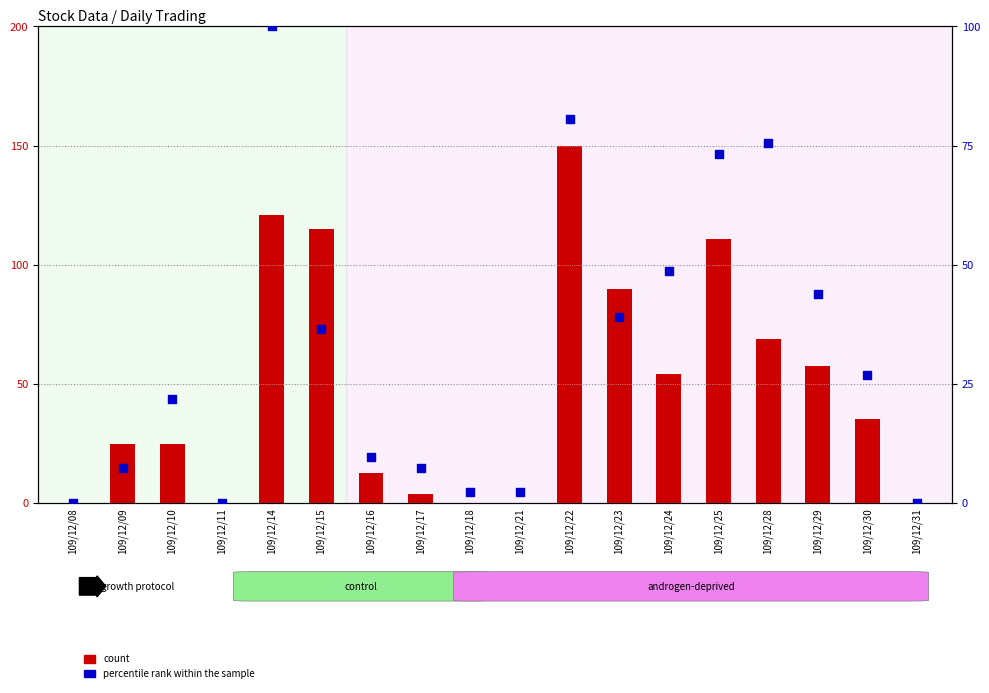

Which series reaches the minimum Y coordinate?

count